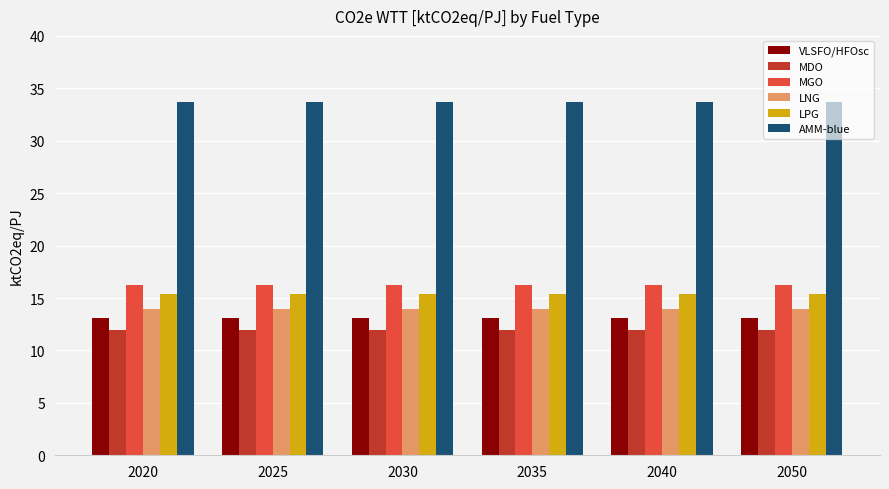

What is the minimum value for LPG?

15.4